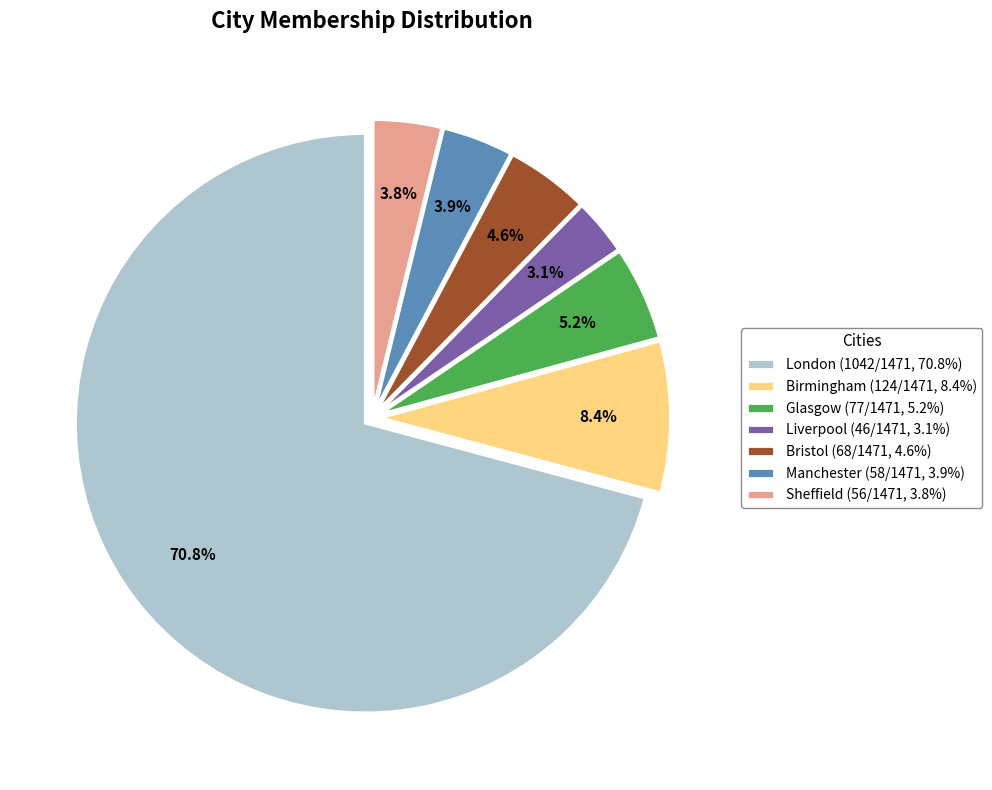

Which has a higher value, Liverpool or London?

London